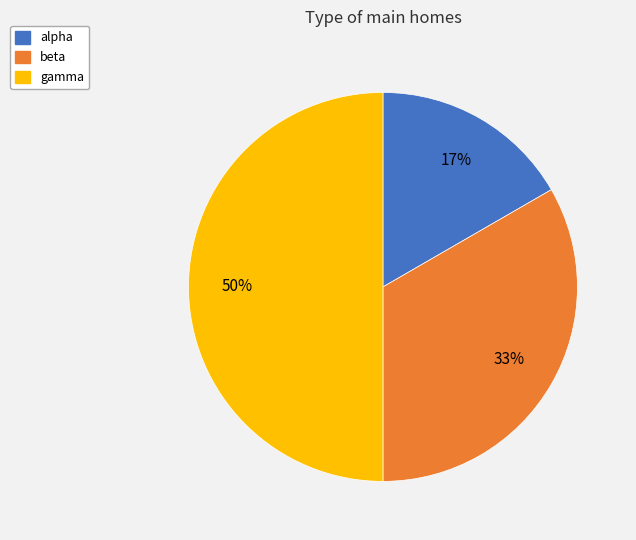

How many slices are in this pie chart?

3